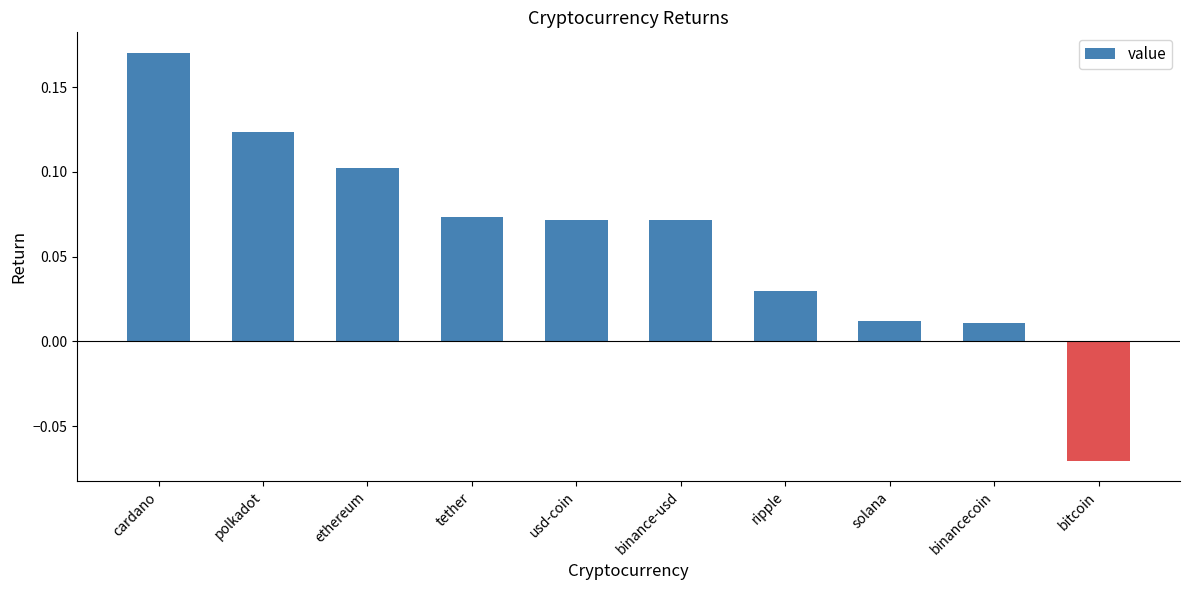

What is the sum of all values?

0.6